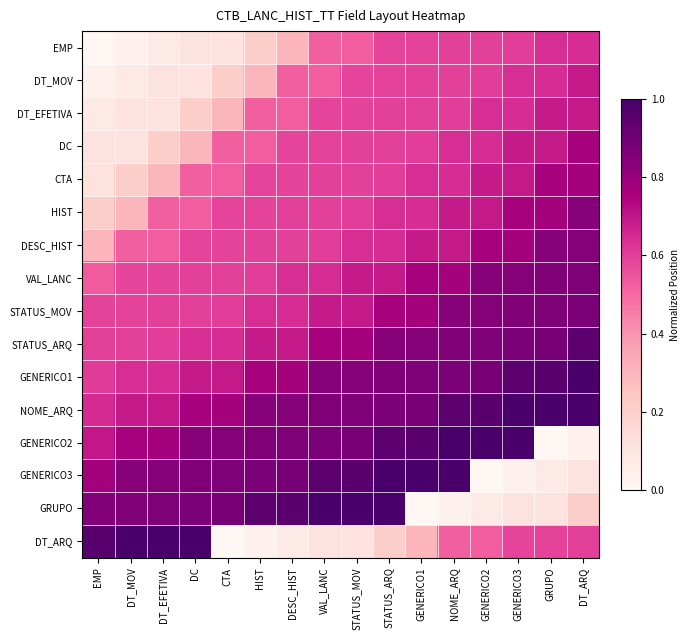

Reading left to right, extract all data points from this chart.

EMP: EMP=0.0	DT_MOV=0.0	DT_EFETIVA=0.1	DC=0.1	CTA=0.1	HIST=0.2	DESC_HIST=0.3	VAL_LANC=0.5	STATUS_MOV=0.5	STATUS_ARQ=0.6	GENERICO1=0.6	NOME_ARQ=0.6	GENERICO2=0.6	GENERICO3=0.6	GRUPO=0.6	DT_ARQ=0.6
DT_MOV: EMP=0.0	DT_MOV=0.1	DT_EFETIVA=0.1	DC=0.1	CTA=0.2	HIST=0.3	DESC_HIST=0.5	VAL_LANC=0.5	STATUS_MOV=0.6	STATUS_ARQ=0.6	GENERICO1=0.6	NOME_ARQ=0.6	GENERICO2=0.6	GENERICO3=0.6	GRUPO=0.6	DT_ARQ=0.7
DT_EFETIVA: EMP=0.1	DT_MOV=0.1	DT_EFETIVA=0.1	DC=0.2	CTA=0.3	HIST=0.5	DESC_HIST=0.5	VAL_LANC=0.6	STATUS_MOV=0.6	STATUS_ARQ=0.6	GENERICO1=0.6	NOME_ARQ=0.6	GENERICO2=0.6	GENERICO3=0.6	GRUPO=0.7	DT_ARQ=0.7
DC: EMP=0.1	DT_MOV=0.1	DT_EFETIVA=0.2	DC=0.3	CTA=0.5	HIST=0.5	DESC_HIST=0.6	VAL_LANC=0.6	STATUS_MOV=0.6	STATUS_ARQ=0.6	GENERICO1=0.6	NOME_ARQ=0.6	GENERICO2=0.6	GENERICO3=0.7	GRUPO=0.7	DT_ARQ=0.8
CTA: EMP=0.1	DT_MOV=0.2	DT_EFETIVA=0.3	DC=0.5	CTA=0.5	HIST=0.6	DESC_HIST=0.6	VAL_LANC=0.6	STATUS_MOV=0.6	STATUS_ARQ=0.6	GENERICO1=0.6	NOME_ARQ=0.6	GENERICO2=0.7	GENERICO3=0.7	GRUPO=0.8	DT_ARQ=0.8
HIST: EMP=0.2	DT_MOV=0.3	DT_EFETIVA=0.5	DC=0.5	CTA=0.6	HIST=0.6	DESC_HIST=0.6	VAL_LANC=0.6	STATUS_MOV=0.6	STATUS_ARQ=0.6	GENERICO1=0.6	NOME_ARQ=0.7	GENERICO2=0.7	GENERICO3=0.8	GRUPO=0.8	DT_ARQ=0.8
DESC_HIST: EMP=0.3	DT_MOV=0.5	DT_EFETIVA=0.5	DC=0.6	CTA=0.6	HIST=0.6	DESC_HIST=0.6	VAL_LANC=0.6	STATUS_MOV=0.6	STATUS_ARQ=0.6	GENERICO1=0.7	NOME_ARQ=0.7	GENERICO2=0.8	GENERICO3=0.8	GRUPO=0.8	DT_ARQ=0.8
VAL_LANC: EMP=0.5	DT_MOV=0.6	DT_EFETIVA=0.6	DC=0.6	CTA=0.6	HIST=0.6	DESC_HIST=0.6	VAL_LANC=0.6	STATUS_MOV=0.7	STATUS_ARQ=0.7	GENERICO1=0.8	NOME_ARQ=0.8	GENERICO2=0.8	GENERICO3=0.8	GRUPO=0.9	DT_ARQ=0.9
STATUS_MOV: EMP=0.6	DT_MOV=0.6	DT_EFETIVA=0.6	DC=0.6	CTA=0.6	HIST=0.6	DESC_HIST=0.6	VAL_LANC=0.7	STATUS_MOV=0.7	STATUS_ARQ=0.8	GENERICO1=0.8	NOME_ARQ=0.8	GENERICO2=0.8	GENERICO3=0.9	GRUPO=0.9	DT_ARQ=0.9
STATUS_ARQ: EMP=0.6	DT_MOV=0.6	DT_EFETIVA=0.6	DC=0.6	CTA=0.6	HIST=0.7	DESC_HIST=0.7	VAL_LANC=0.8	STATUS_MOV=0.8	STATUS_ARQ=0.8	GENERICO1=0.8	NOME_ARQ=0.9	GENERICO2=0.9	GENERICO3=0.9	GRUPO=0.9	DT_ARQ=1.0
GENERICO1: EMP=0.6	DT_MOV=0.6	DT_EFETIVA=0.6	DC=0.7	CTA=0.7	HIST=0.8	DESC_HIST=0.8	VAL_LANC=0.8	STATUS_MOV=0.8	STATUS_ARQ=0.9	GENERICO1=0.9	NOME_ARQ=0.9	GENERICO2=0.9	GENERICO3=1.0	GRUPO=1.0	DT_ARQ=1.0
NOME_ARQ: EMP=0.6	DT_MOV=0.7	DT_EFETIVA=0.7	DC=0.8	CTA=0.8	HIST=0.8	DESC_HIST=0.8	VAL_LANC=0.9	STATUS_MOV=0.9	STATUS_ARQ=0.9	GENERICO1=0.9	NOME_ARQ=1.0	GENERICO2=1.0	GENERICO3=1.0	GRUPO=1.0	DT_ARQ=1.0
GENERICO2: EMP=0.7	DT_MOV=0.8	DT_EFETIVA=0.8	DC=0.8	CTA=0.8	HIST=0.9	DESC_HIST=0.9	VAL_LANC=0.9	STATUS_MOV=0.9	STATUS_ARQ=1.0	GENERICO1=1.0	NOME_ARQ=1.0	GENERICO2=1.0	GENERICO3=1.0	GRUPO=0.0	DT_ARQ=0.0
GENERICO3: EMP=0.8	DT_MOV=0.8	DT_EFETIVA=0.8	DC=0.9	CTA=0.9	HIST=0.9	DESC_HIST=0.9	VAL_LANC=1.0	STATUS_MOV=1.0	STATUS_ARQ=1.0	GENERICO1=1.0	NOME_ARQ=1.0	GENERICO2=0.0	GENERICO3=0.0	GRUPO=0.1	DT_ARQ=0.1
GRUPO: EMP=0.9	DT_MOV=0.9	DT_EFETIVA=0.9	DC=0.9	CTA=0.9	HIST=1.0	DESC_HIST=1.0	VAL_LANC=1.0	STATUS_MOV=1.0	STATUS_ARQ=1.0	GENERICO1=0.0	NOME_ARQ=0.0	GENERICO2=0.1	GENERICO3=0.1	GRUPO=0.1	DT_ARQ=0.2
DT_ARQ: EMP=1.0	DT_MOV=1.0	DT_EFETIVA=1.0	DC=1.0	CTA=0.0	HIST=0.0	DESC_HIST=0.1	VAL_LANC=0.1	STATUS_MOV=0.1	STATUS_ARQ=0.2	GENERICO1=0.3	NOME_ARQ=0.5	GENERICO2=0.5	GENERICO3=0.6	GRUPO=0.6	DT_ARQ=0.6